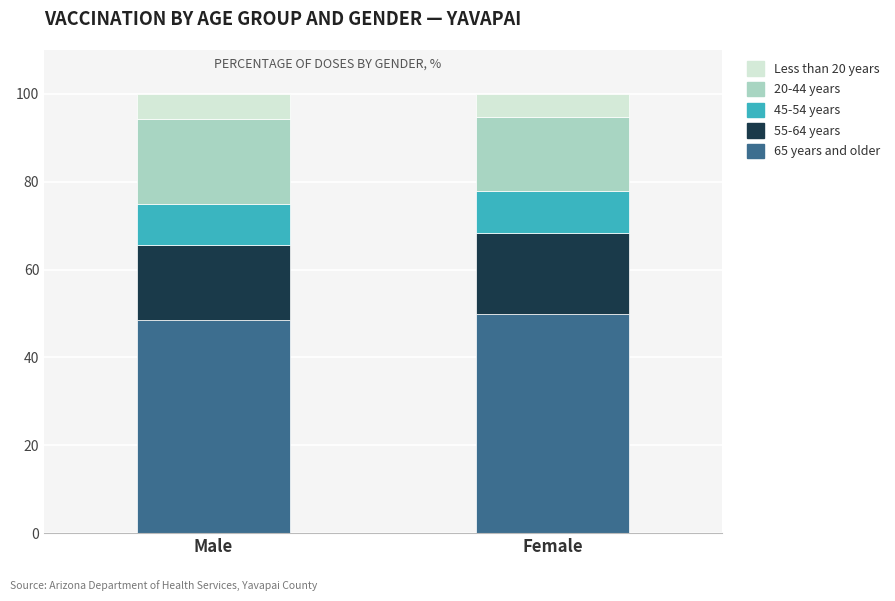

What is the maximum value for 65 years and older?

50.0